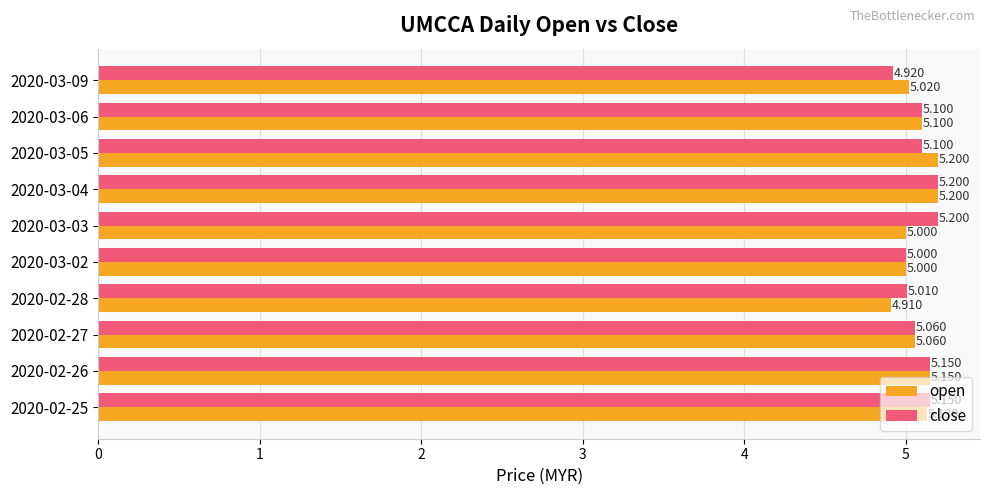

Which series has the largest total across all categories?

close